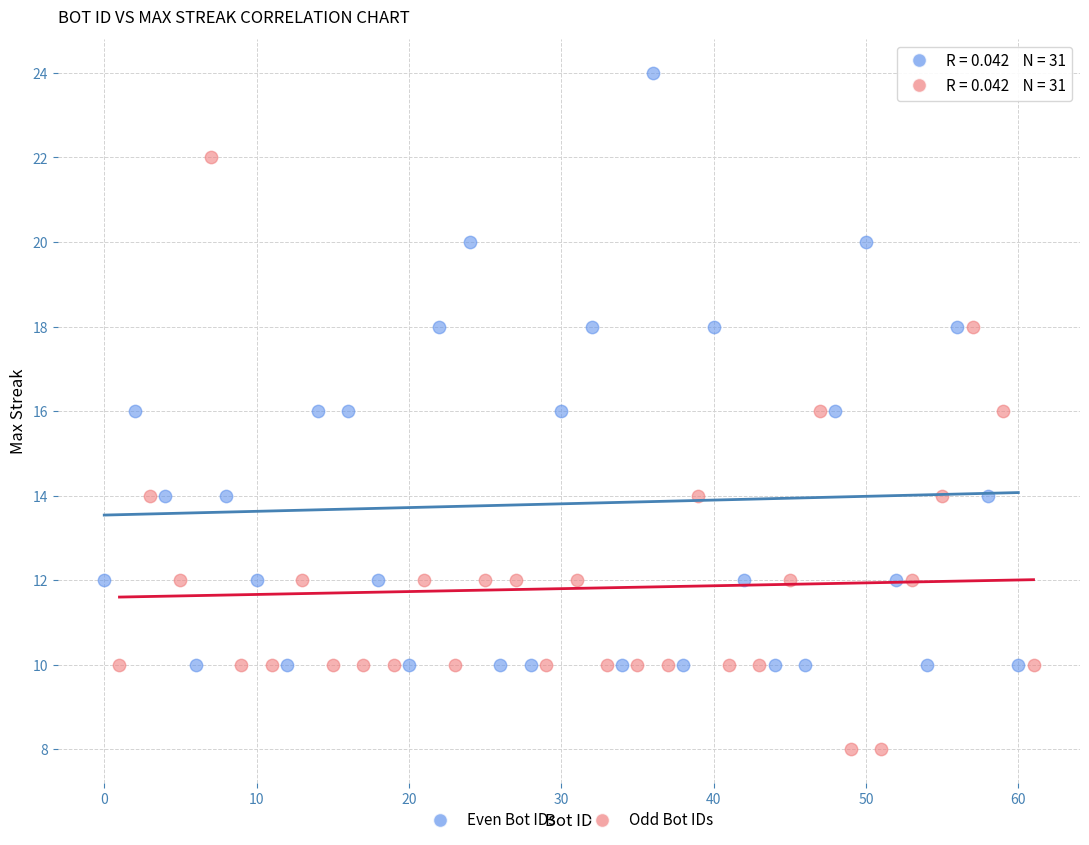

Which series reaches the minimum Y coordinate?

Odd Bot IDs